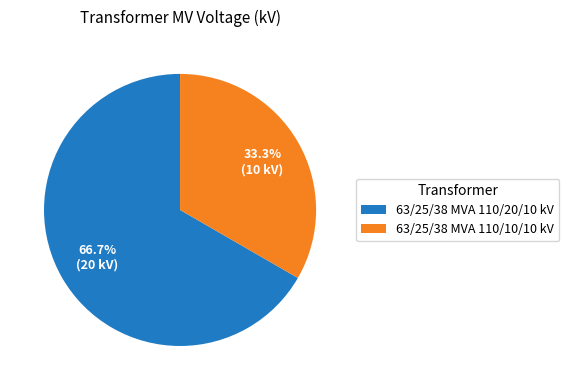

What percentage is NOT represented by 63/25/38 MVA 110/10/10 kV?

66.7%